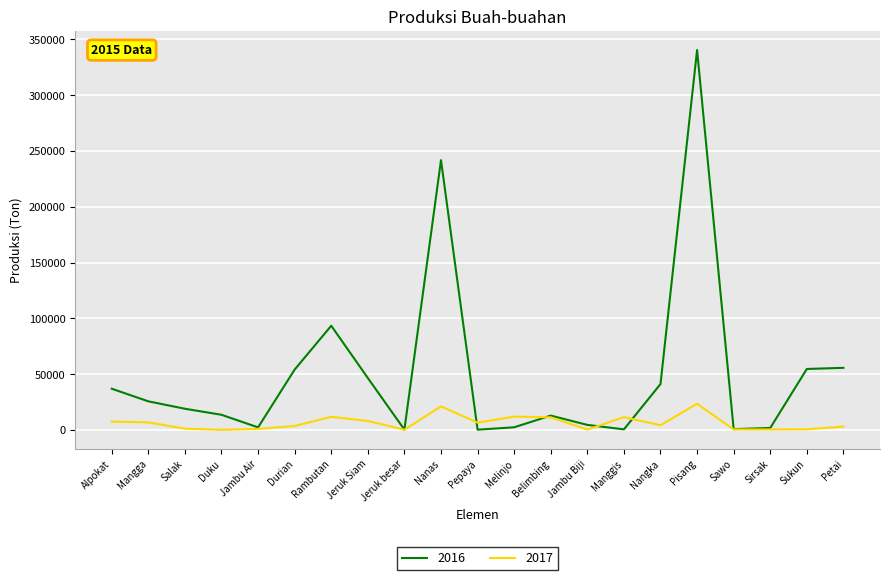

At which category is the sum across all series the highest?

Pisang